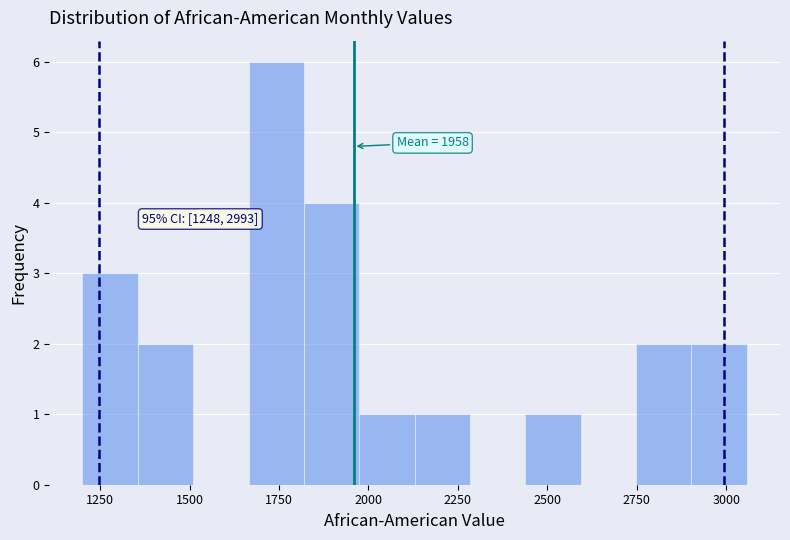

Around what value on the x-axis is the tallest bar? Give the approximate position of its centre, as read against the axis.

1750